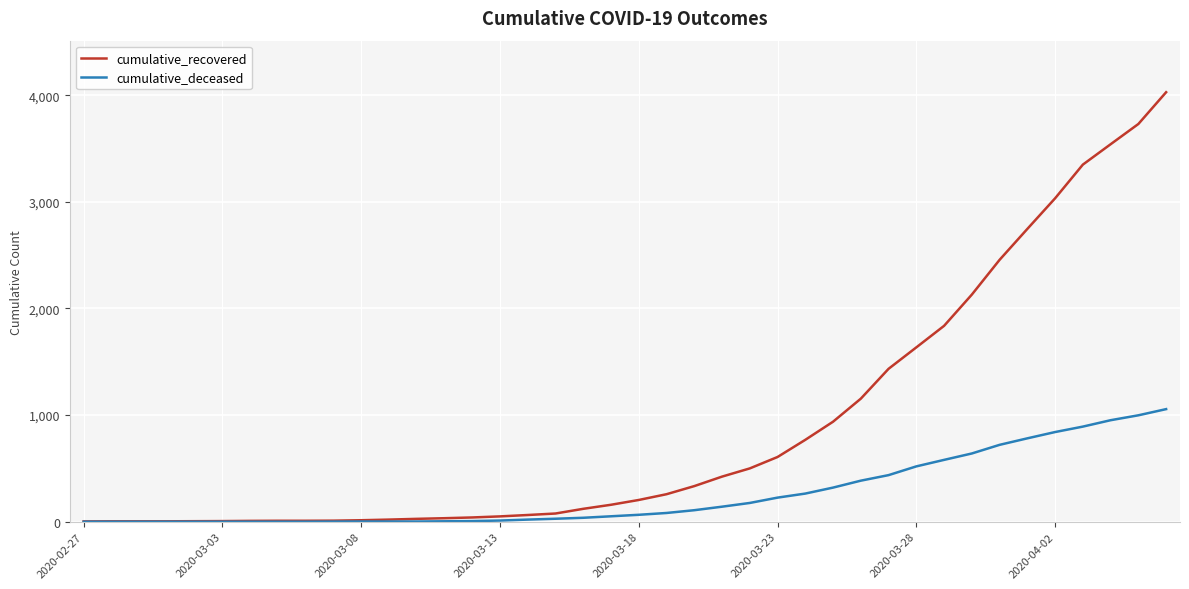

Which series has the largest total across all categories?

cumulative_recovered